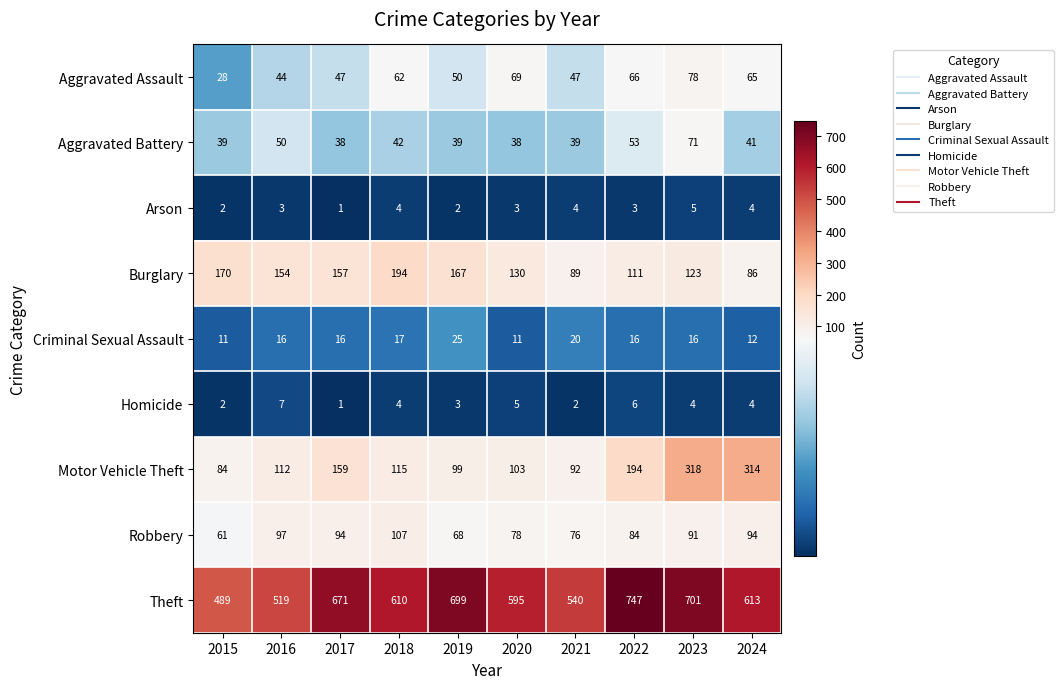

Which series has the largest range (max minus min)?

Theft